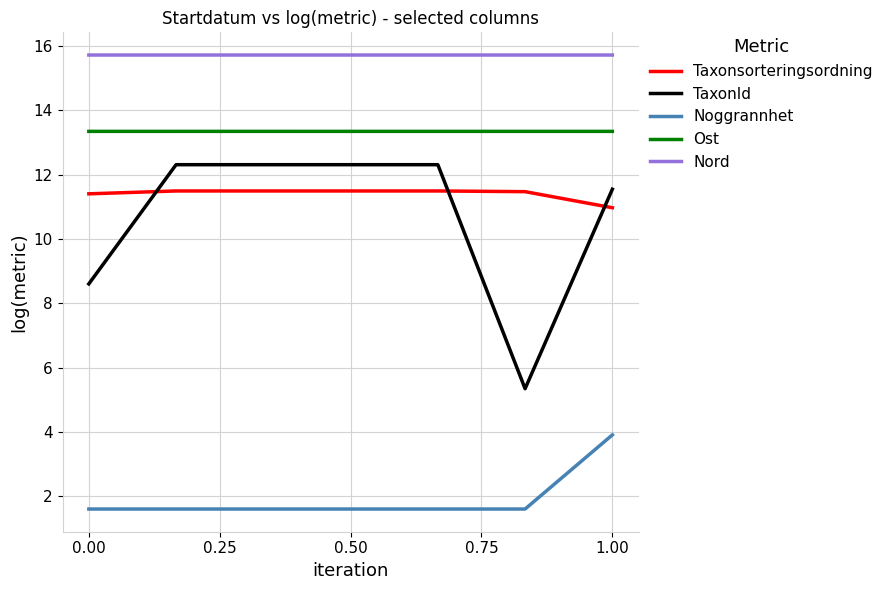

List the series in order of their peak value, lowest first.

Noggrannhet, Taxonsorteringsordning, TaxonId, Ost, Nord